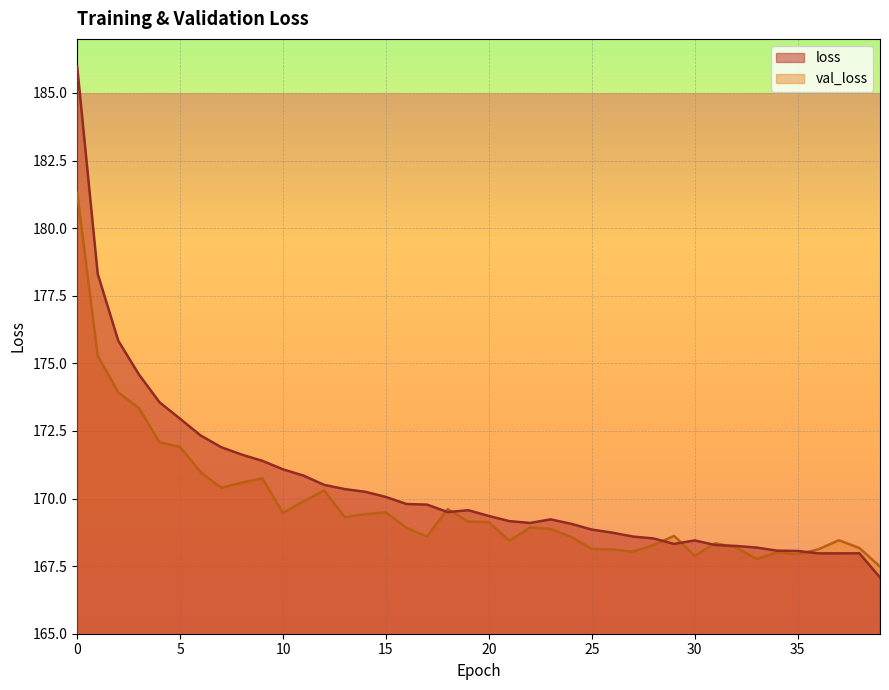

How many interior local valleys does the loss series have?

4